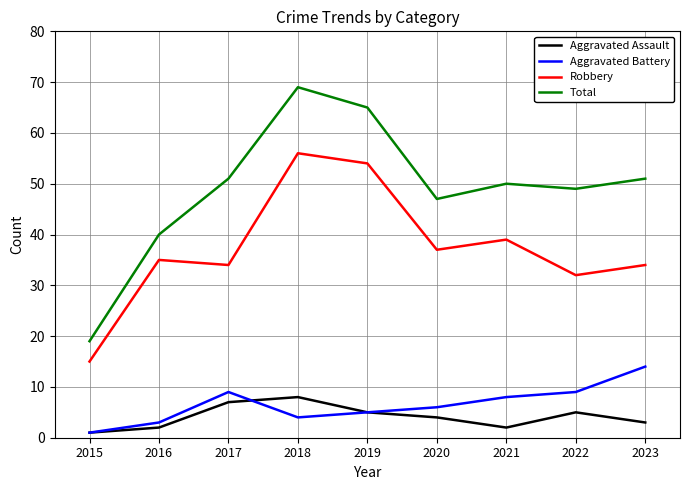

What is the sum of the Robbery values at 2017 and 2015?

49